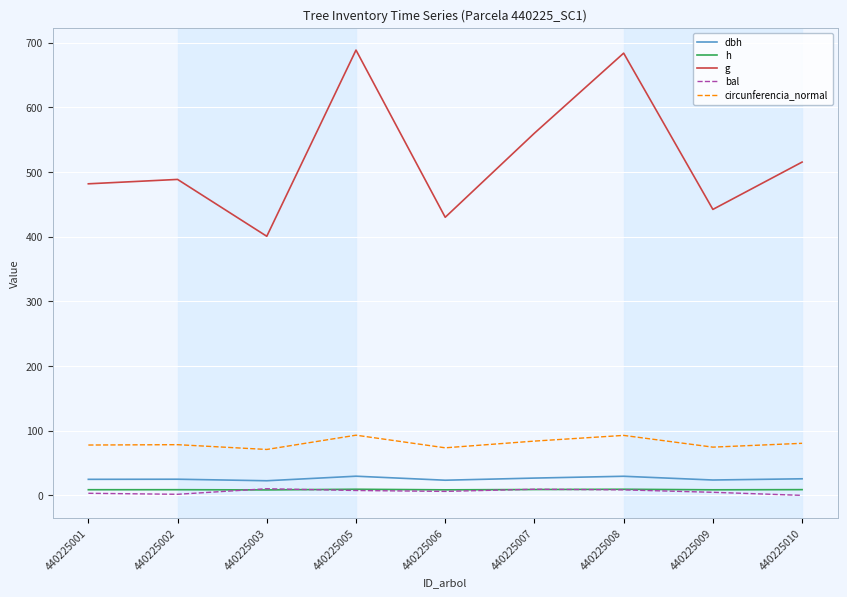

What is the minimum value for h?

8.4